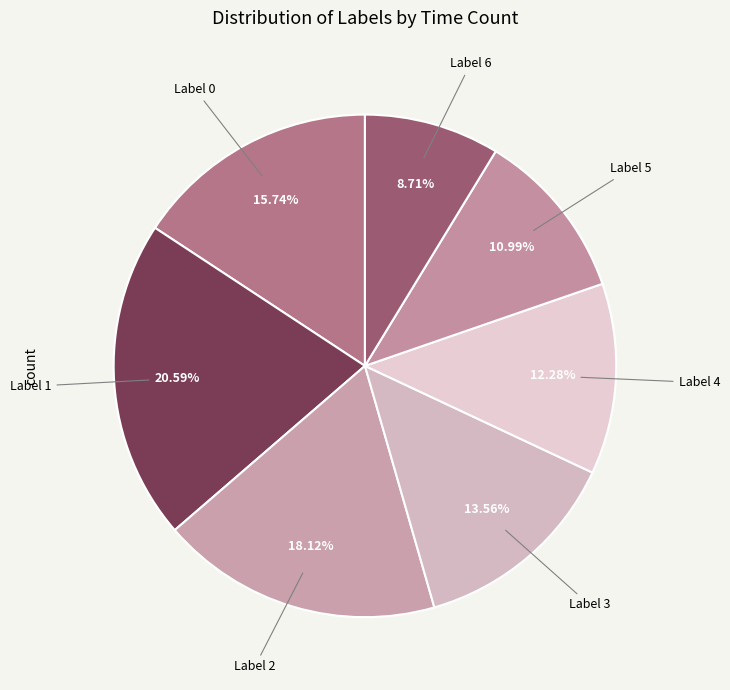

To the nearest percent, what is the difference between the Label 4 and Label 1 slice percentages?

8%